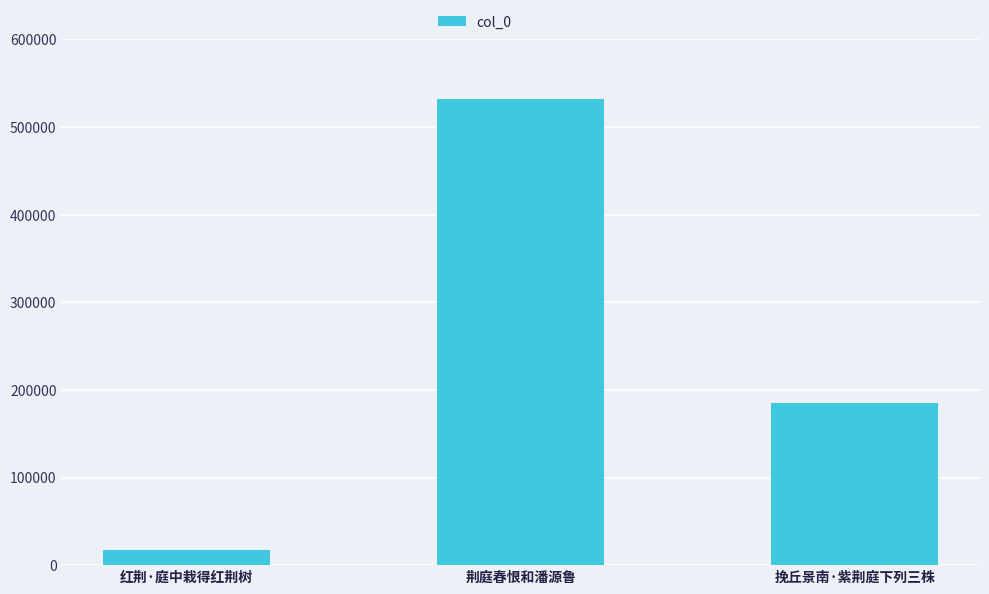

Are the bars grouped side by side (vs. stacked)?

No